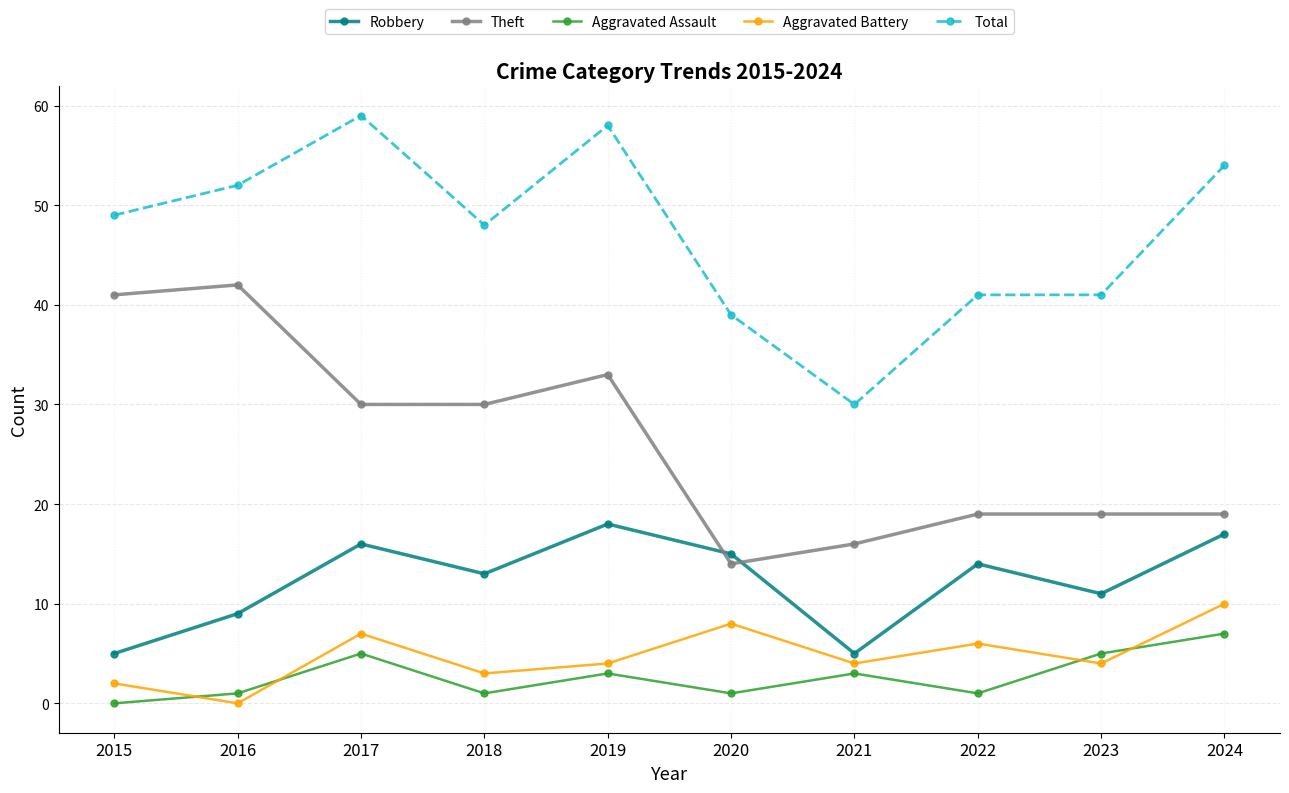

True or false: Aggravated Assault and Theft intersect in this chart.

False